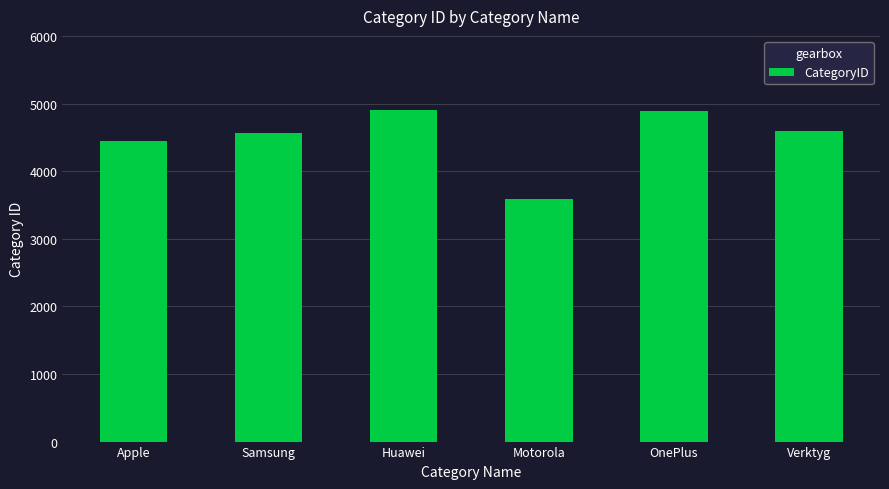

How many data points are less than 4588?

3